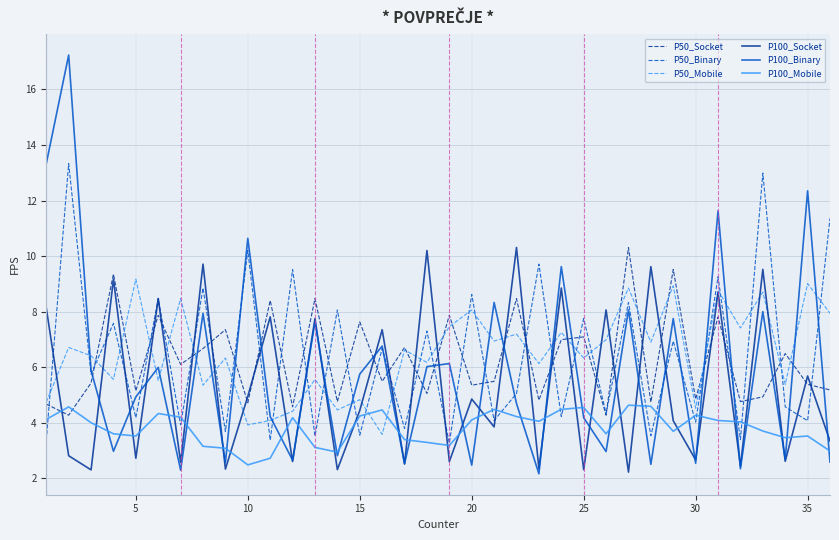

Is this an area chart (filled region under the line)?

No